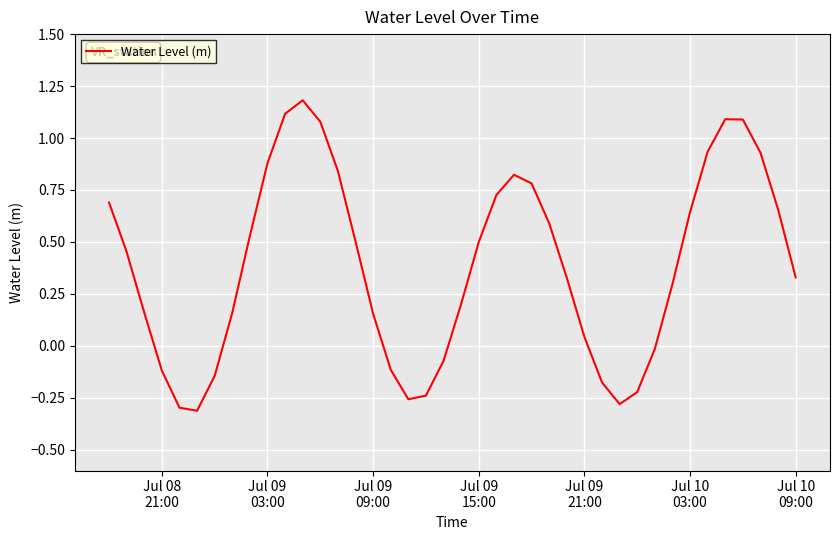

What is the difference between the maximum and minimum values?

1.5